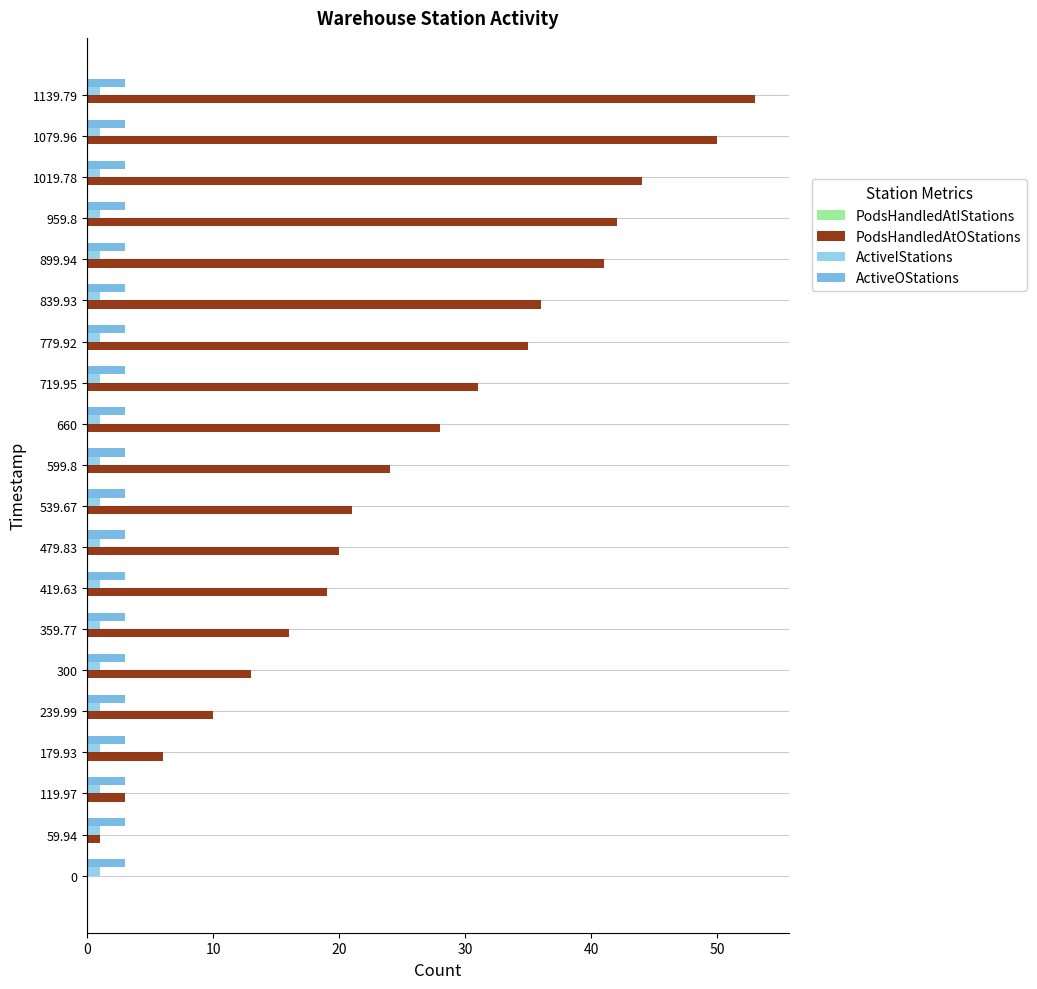

Which series has the largest total across all categories?

PodsHandledAtOStations